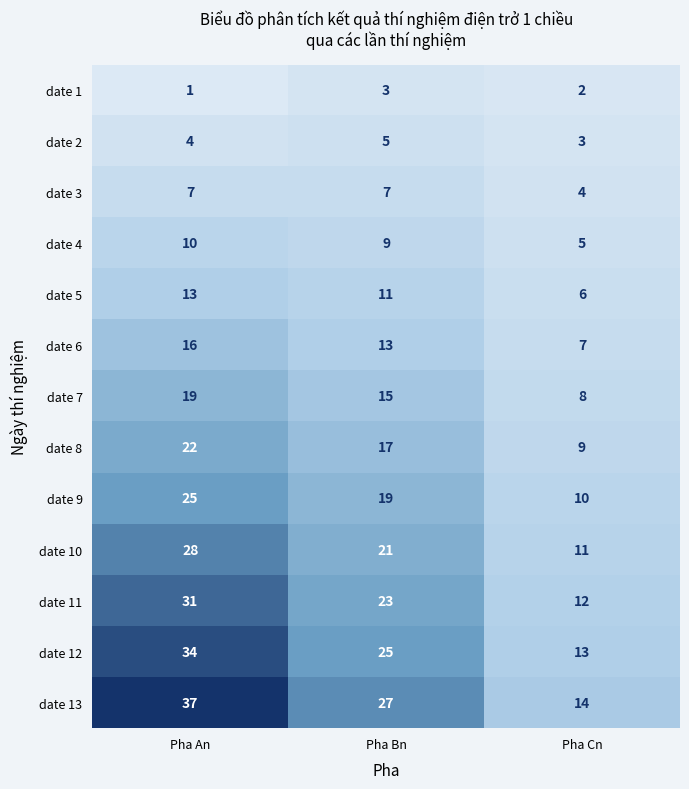

Count the number of data series in this chart.

13